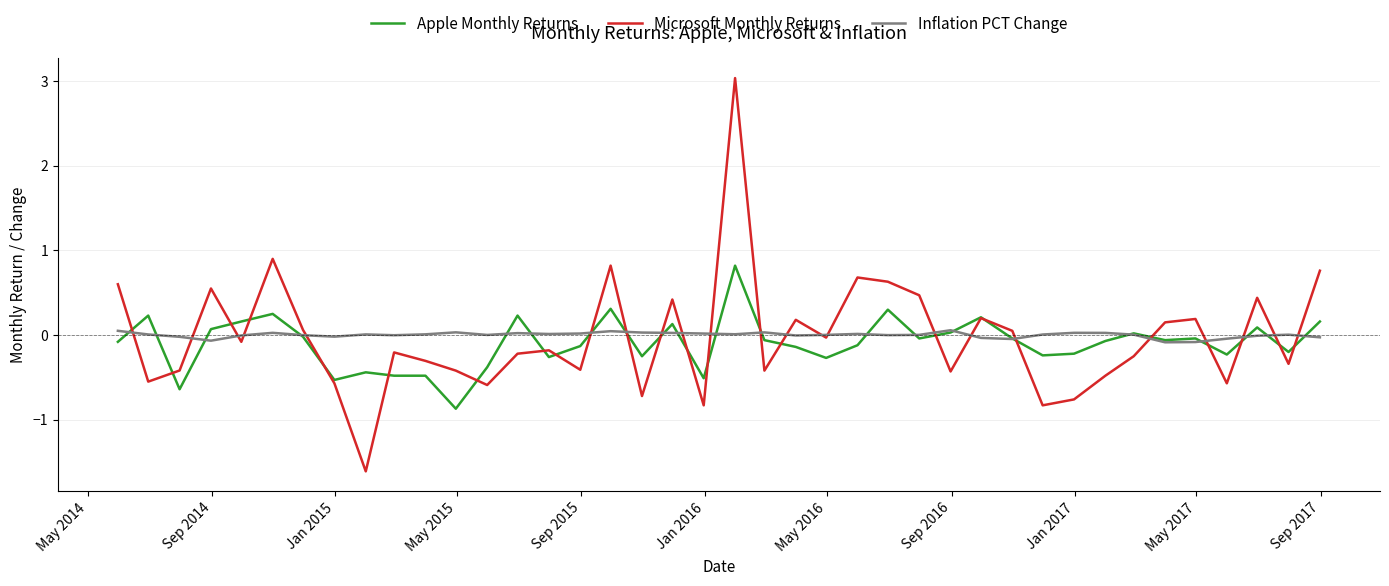

Which series has the largest range (max minus min)?

Microsoft Monthly Returns